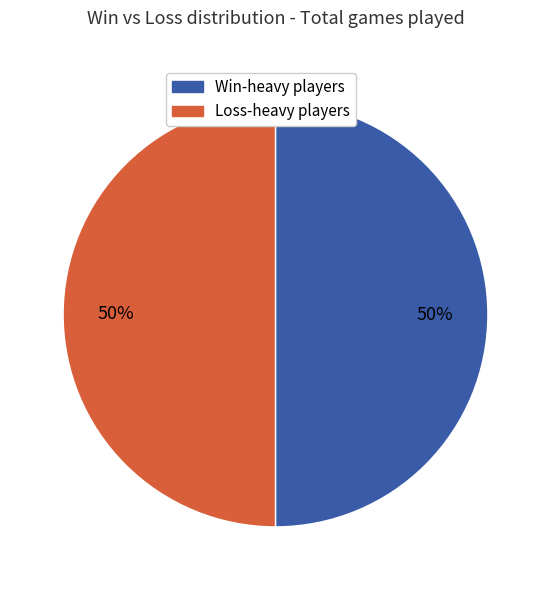

How many segments does this pie chart have?

2